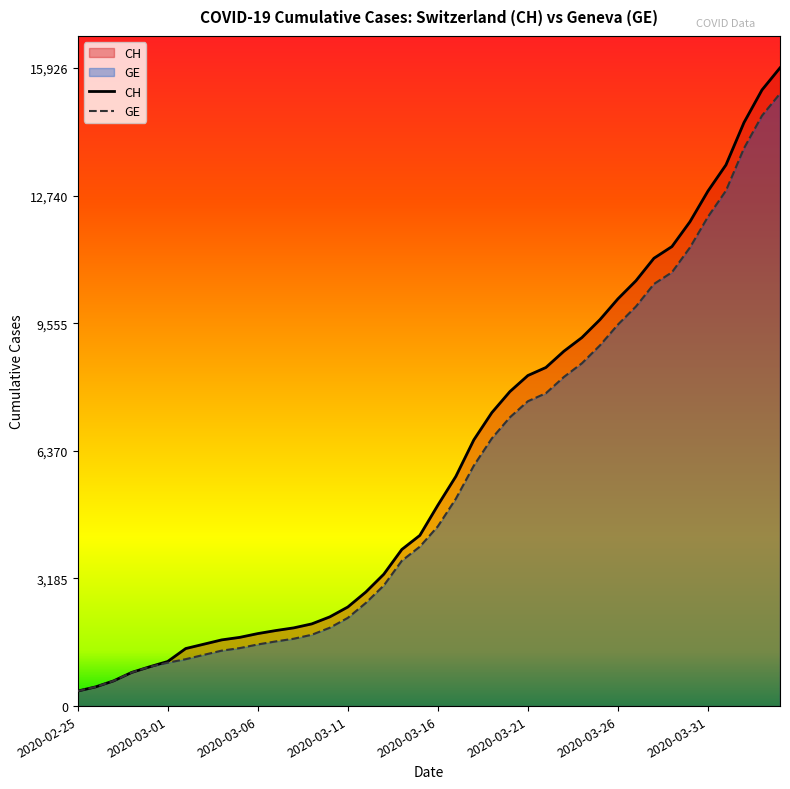

True or false: GE and CH intersect in this chart.

False